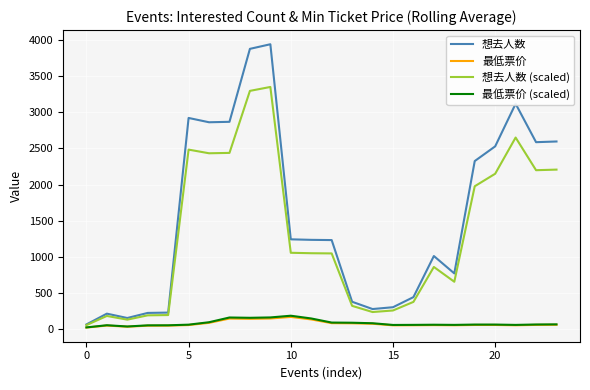

What are all the series names shown in the legend?

想去人数, 最低票价, 想去人数 (scaled), 最低票价 (scaled)